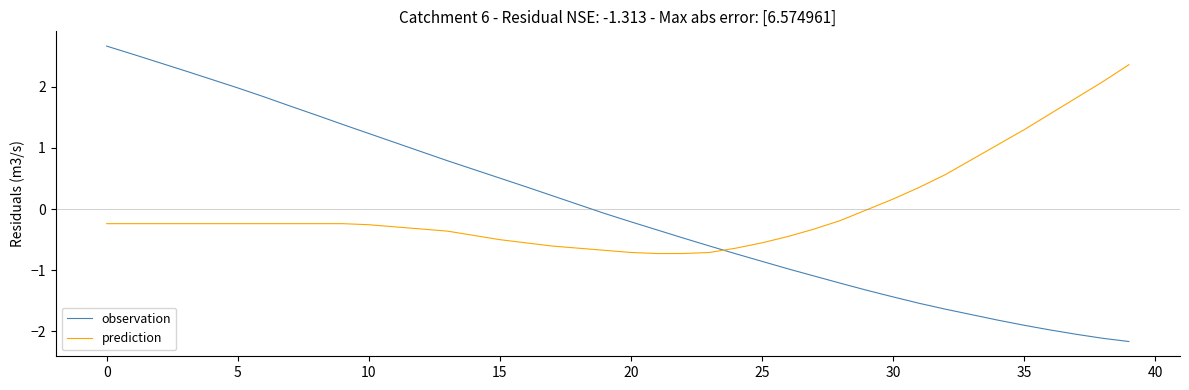

True or false: observation and prediction cross at least once.

True